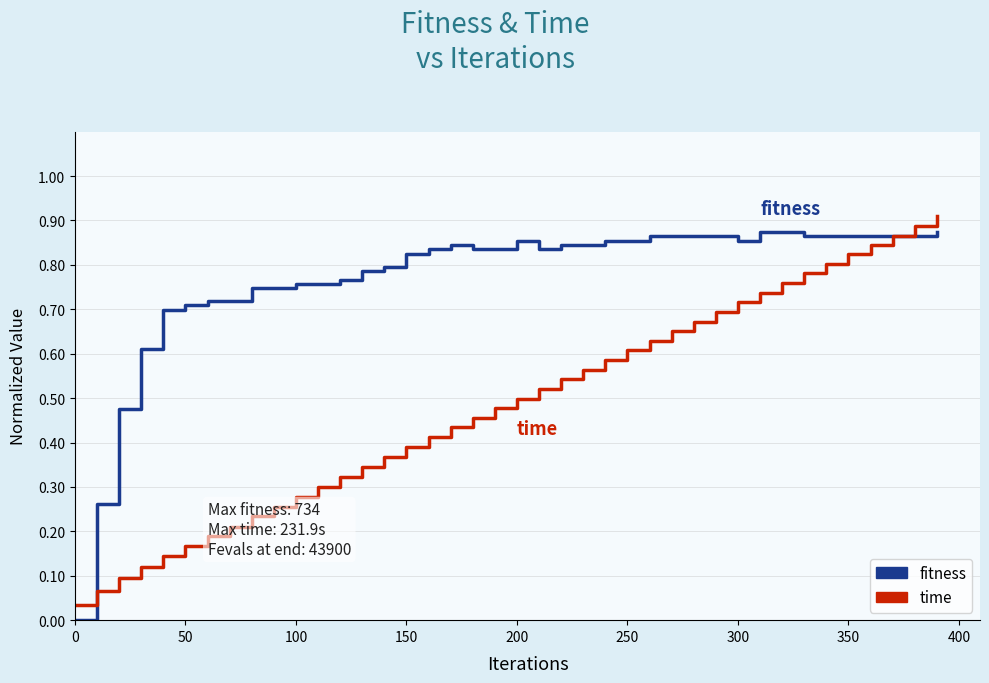

Which series has the largest total across all categories?

fitness